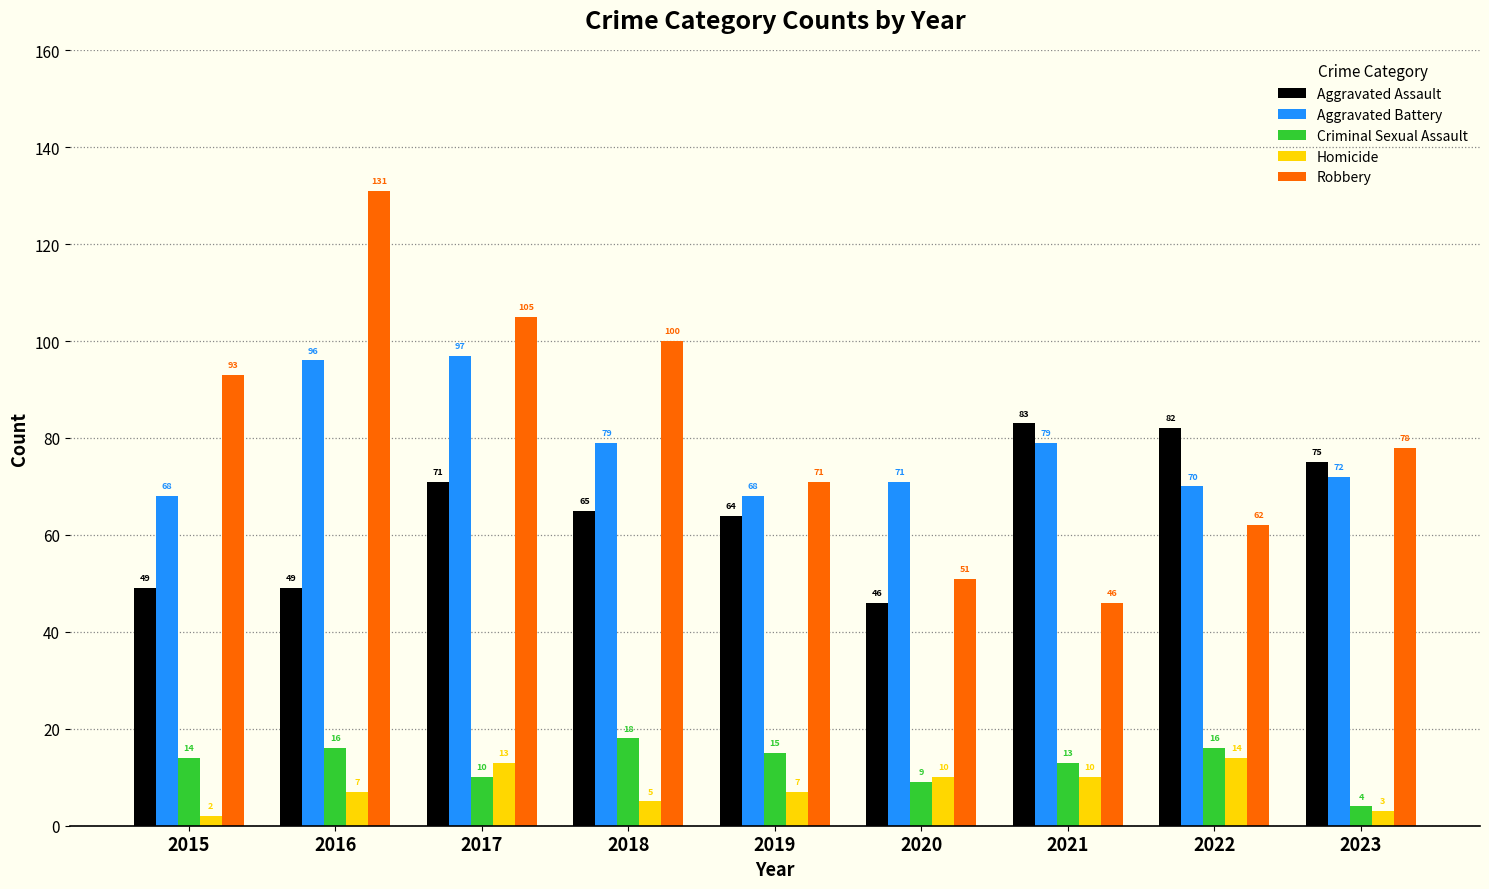

What is the sum of the Homicide values at 2018 and 2020?

15